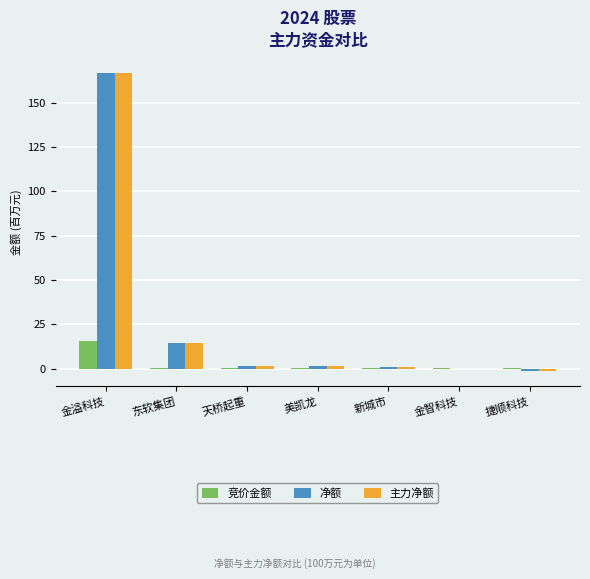

Is it true that 竞价金额 equals 15.4 at 金溢科技?

True